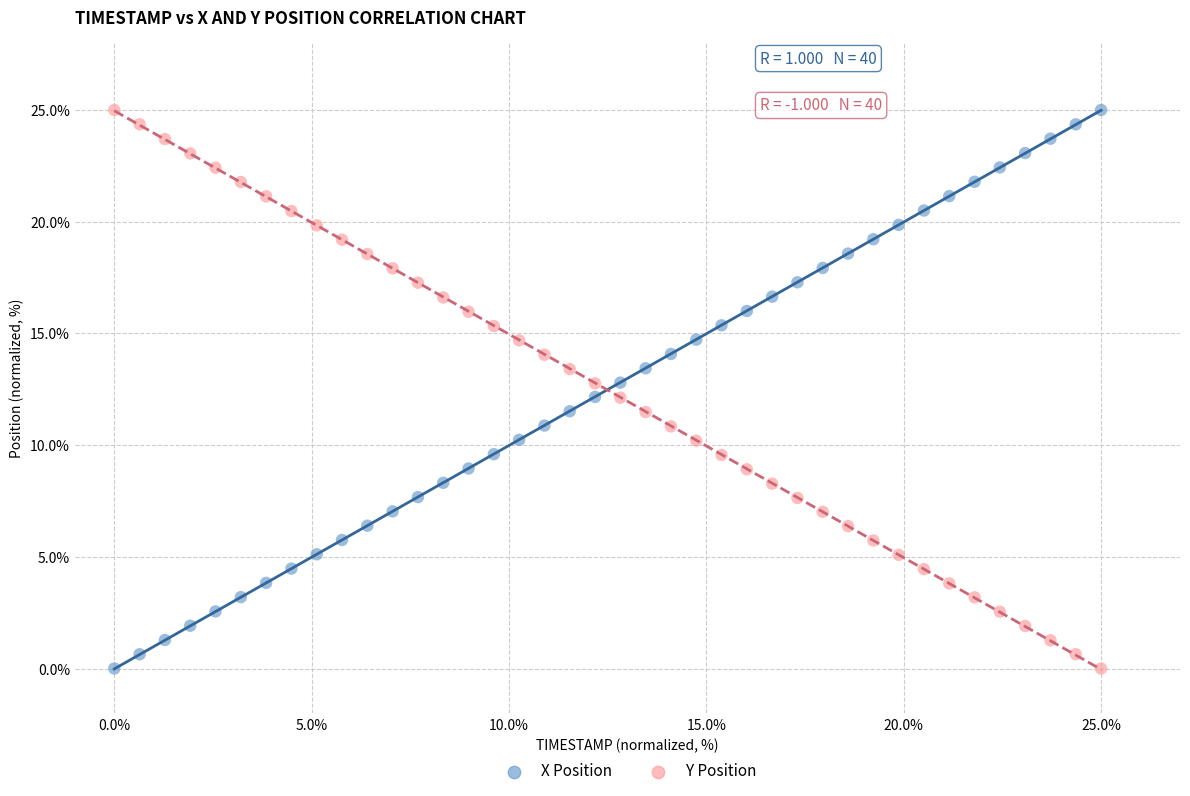

What is the X range (max minus min) for the scatter plot?

25.0